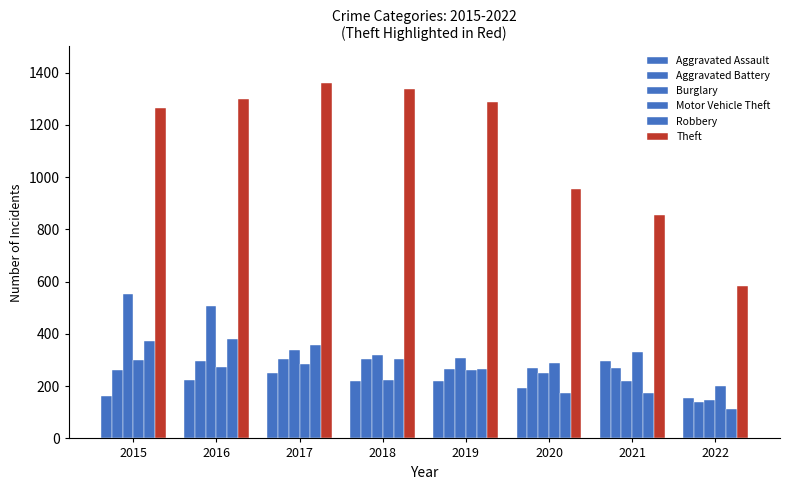

Where is Burglary nearest to the value 349?

2017